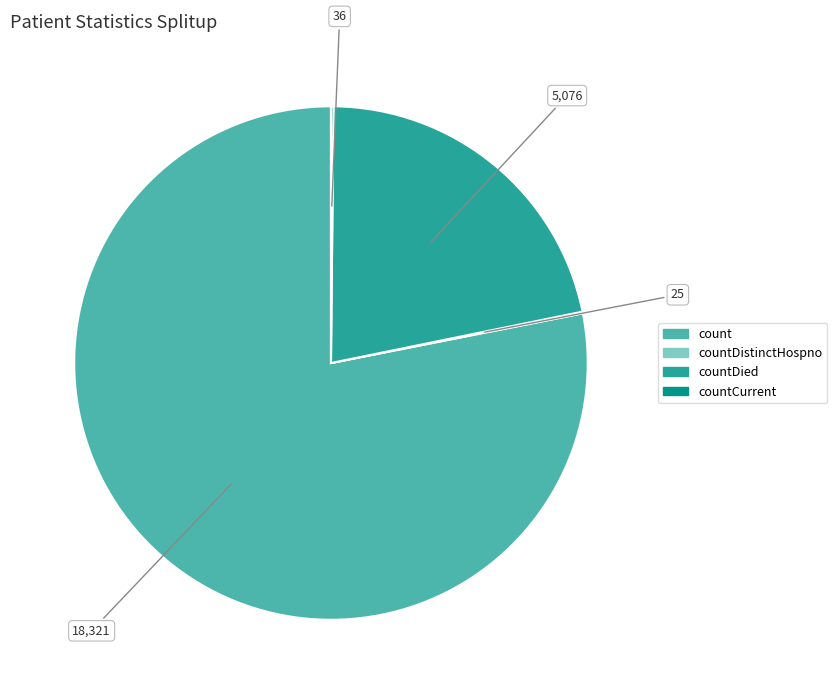

Is there any slice that represents more than half of the pie?

Yes